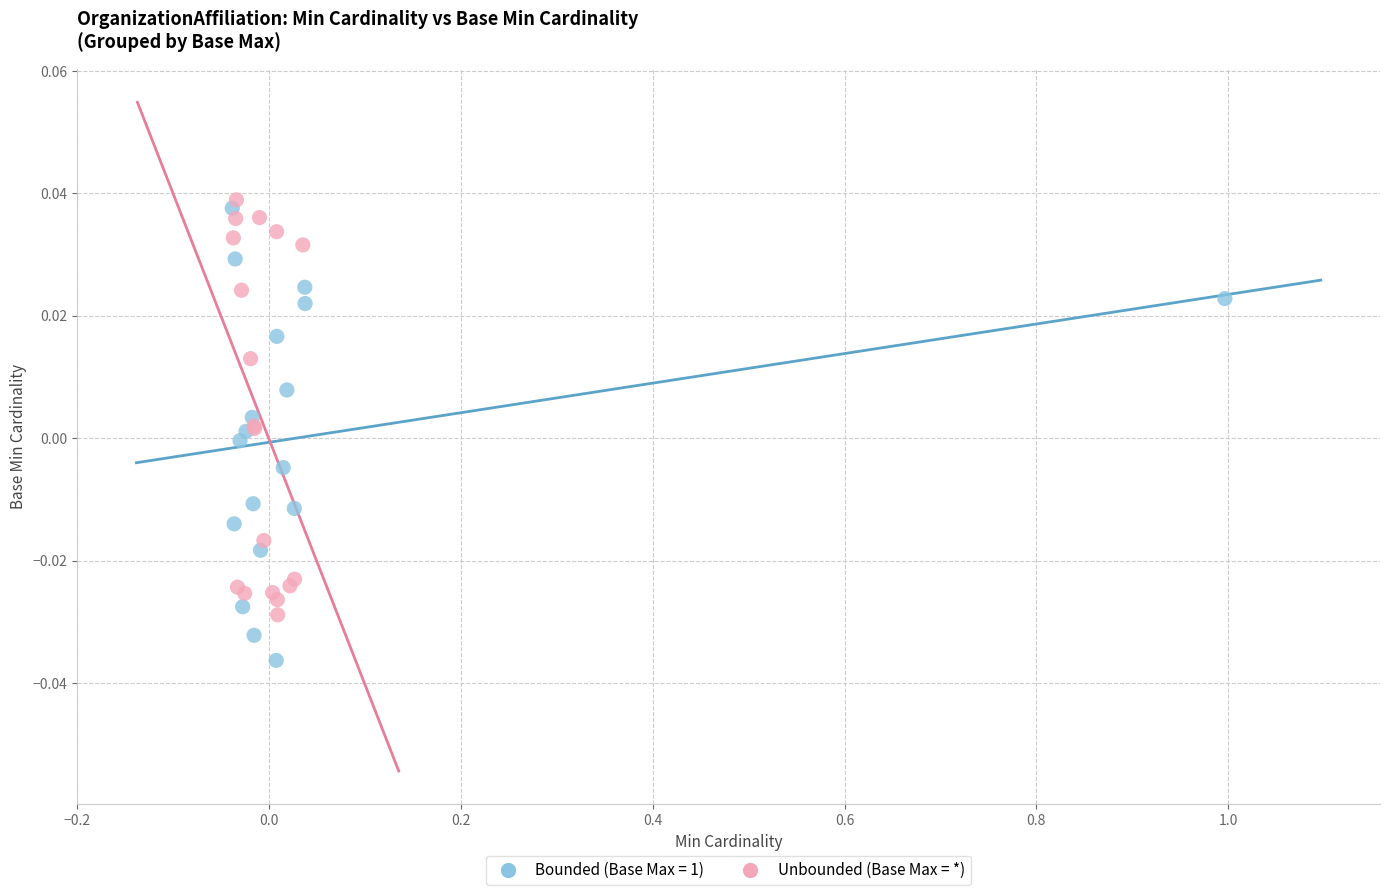

Which series contains the lowest Y value?

Bounded (Base Max = 1)